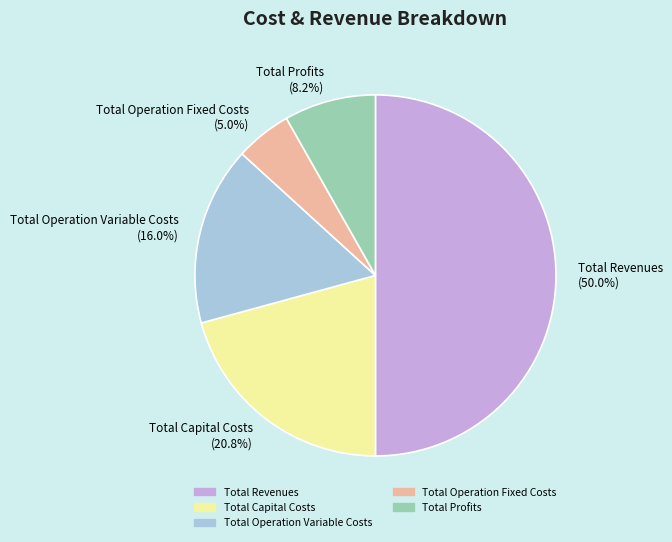

What is the total percentage of Total Capital Costs and Total Operation Variable Costs?

36.8%